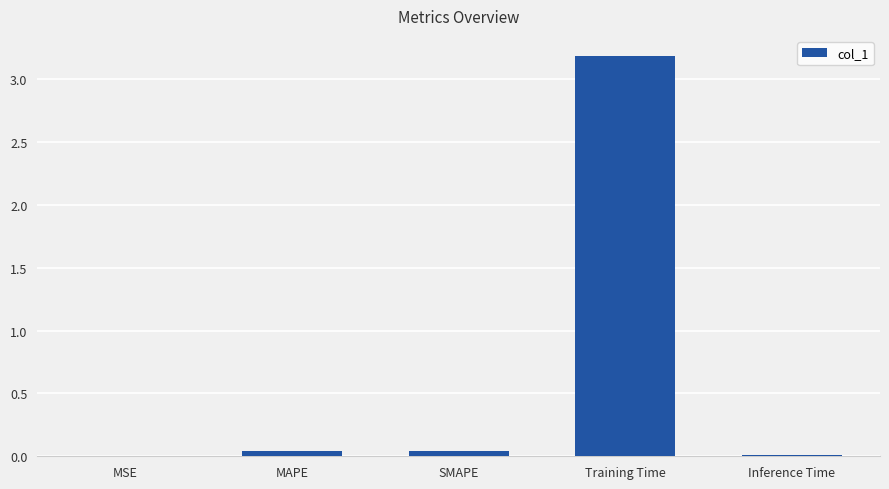

The value at Training Time is 3.2. True or false?

True